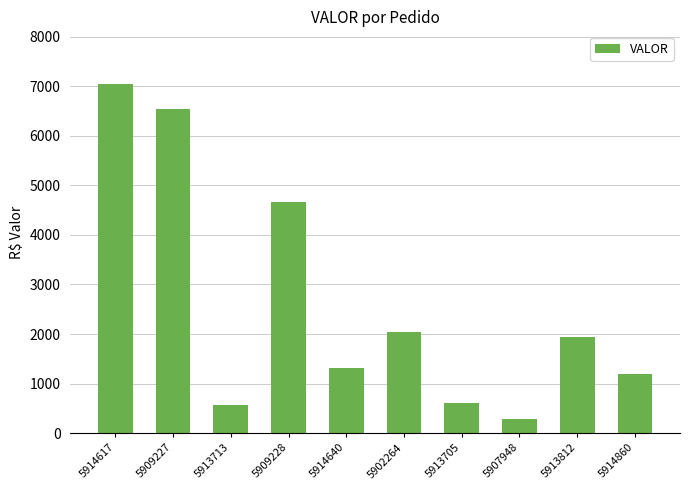

At which label does the data first exceed 1945?

5914617